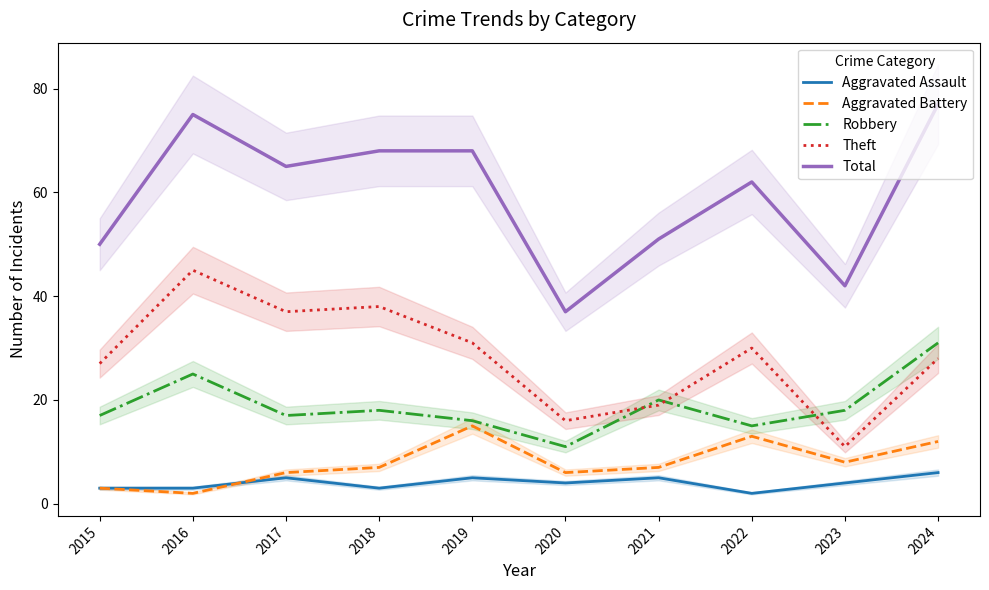

At which category is the sum across all series the highest?

2024